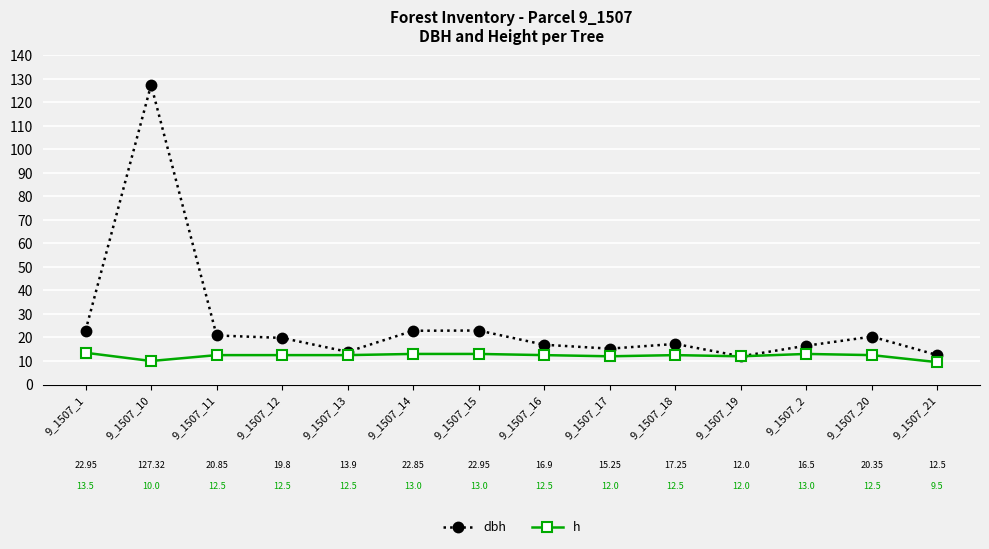

What is the label of the 12th point from the right?

9_1507_11